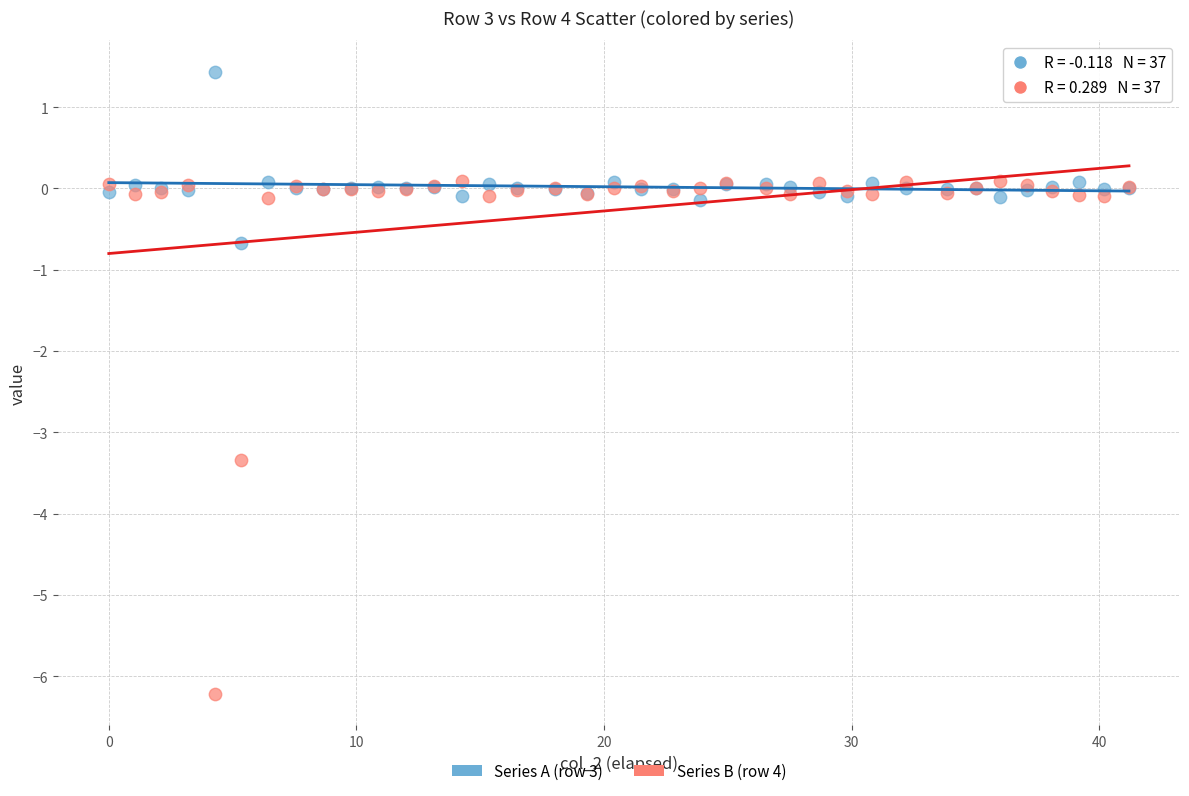

Which series reaches the maximum Y coordinate?

Series A (row 3)